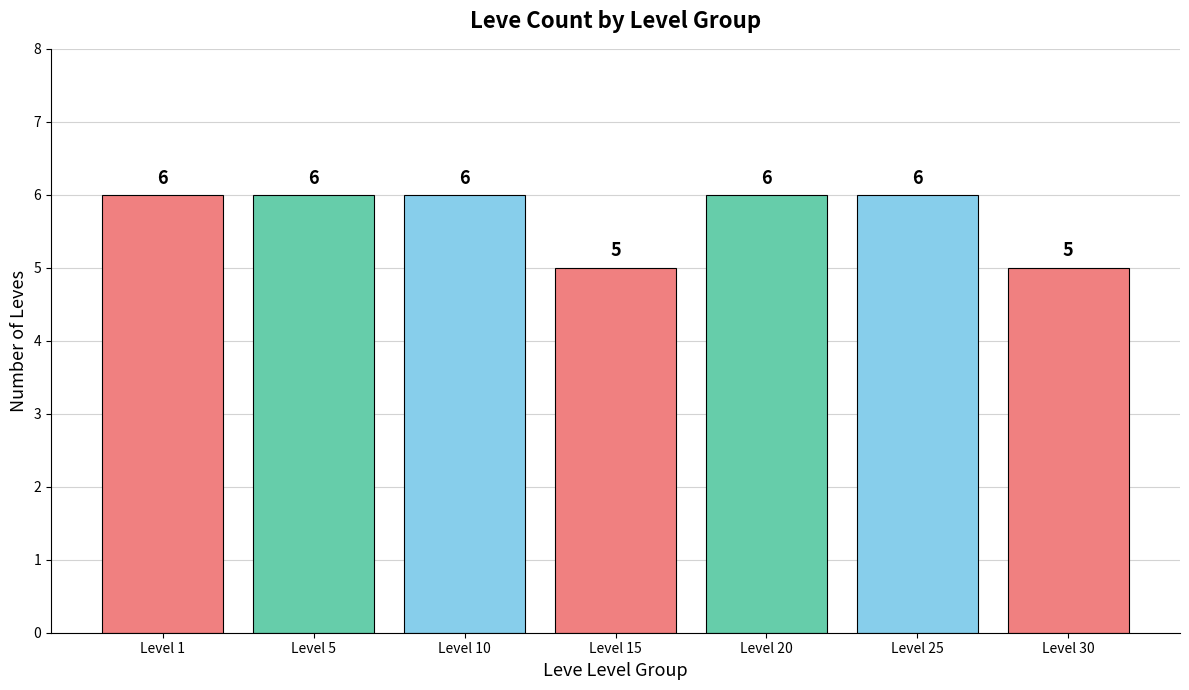

What is the difference between the second highest and minimum values?

1